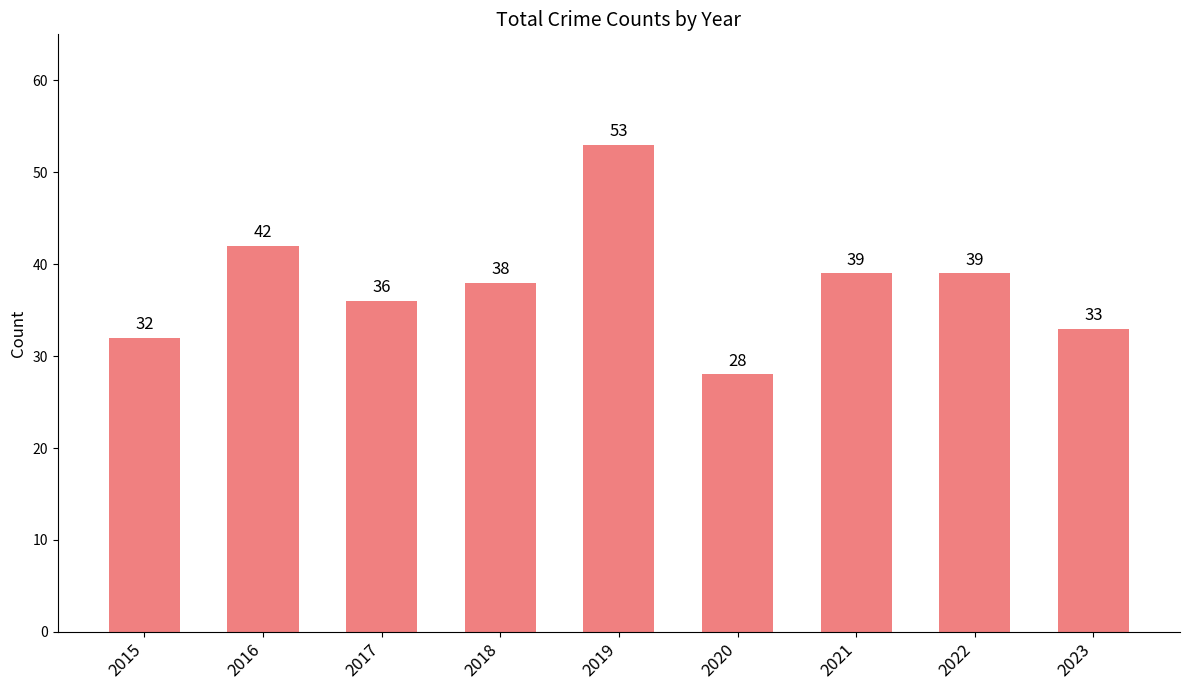

At which category does the chart reach its minimum across all series?

2020